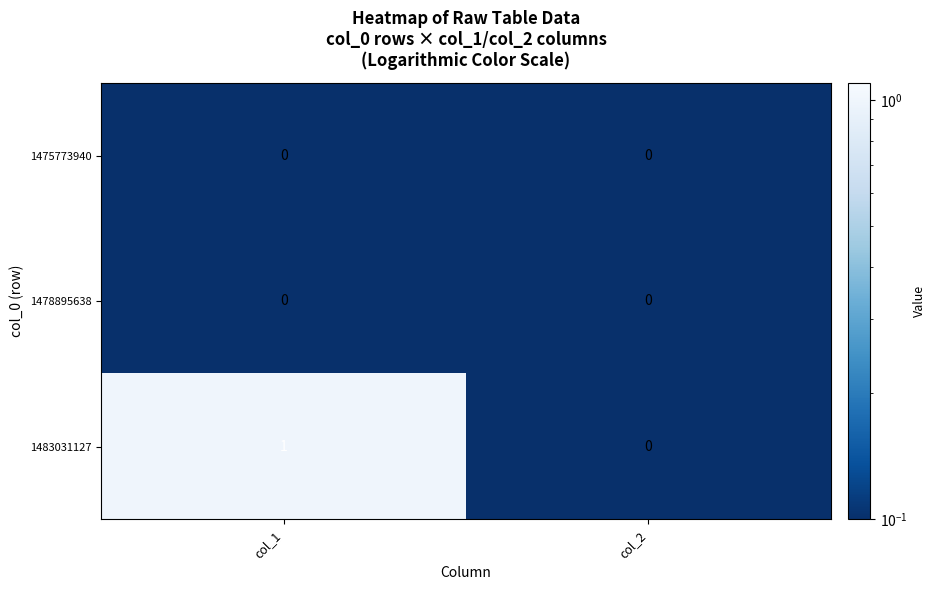

The value of 1483031127 at col_1 is 0. True or false?

False